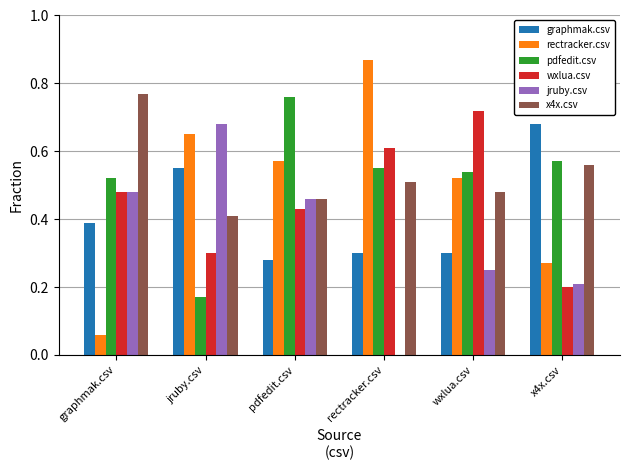

Between rectracker.csv and wxlua.csv, which series saw the biggest shift?

rectracker.csv